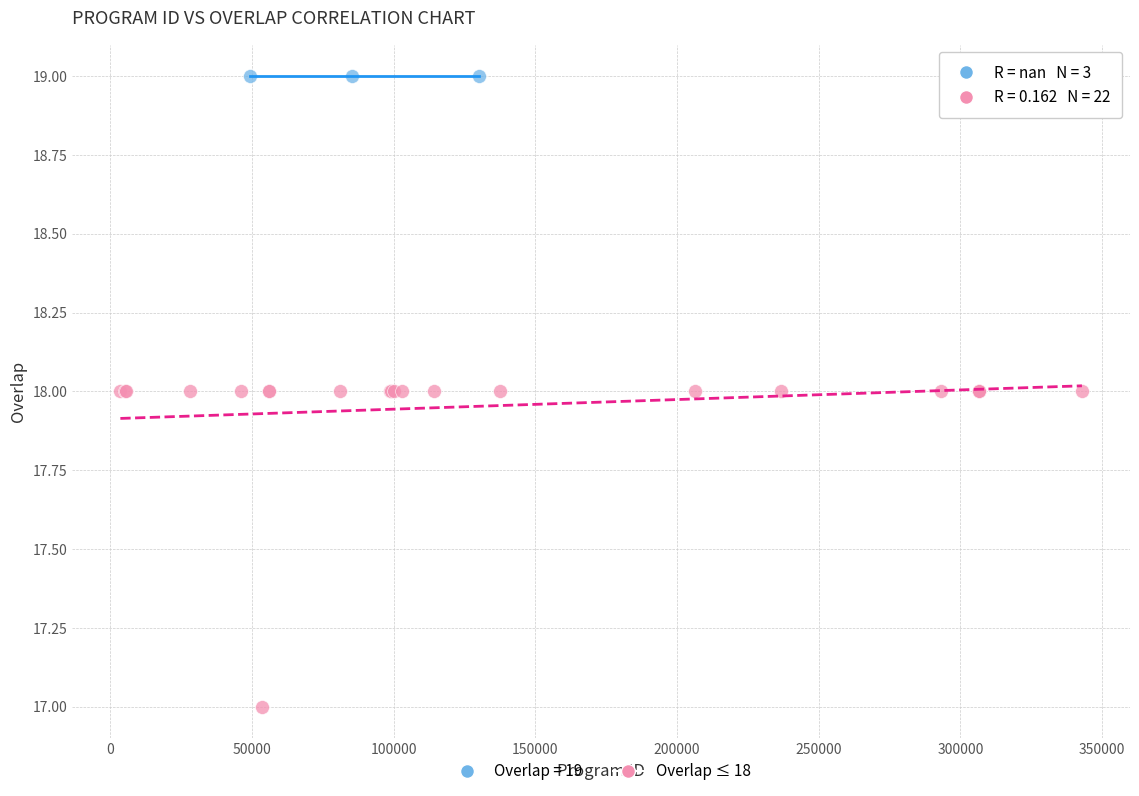

Which series contains the highest Y value?

Overlap = 19